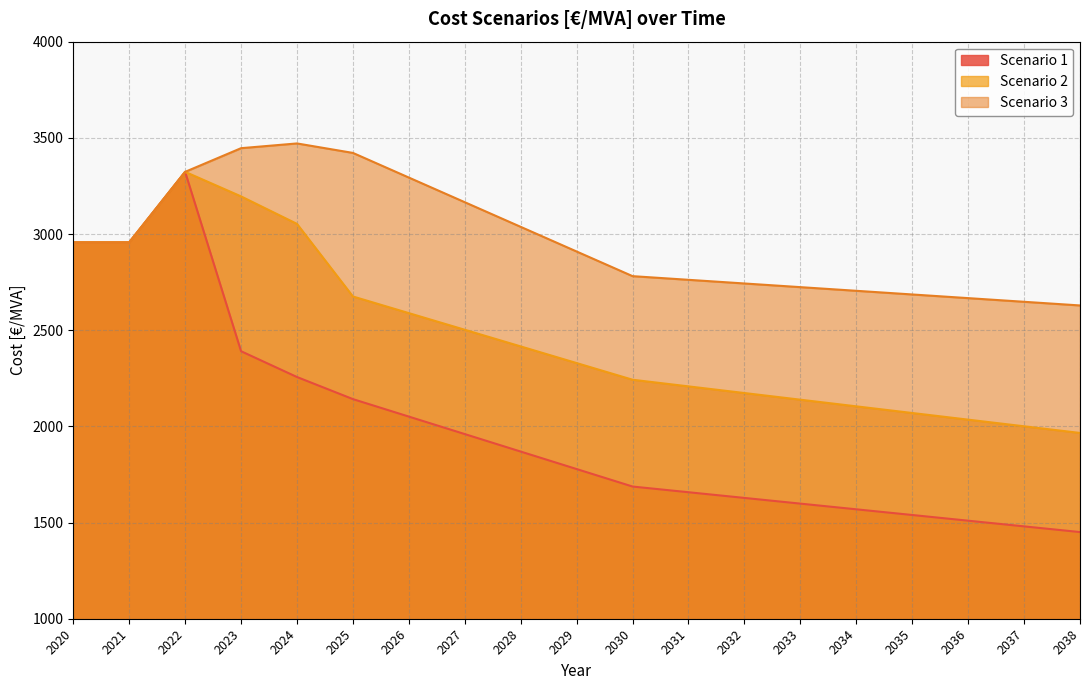

At which label does Scenario 1 first exceed 1778?

2020